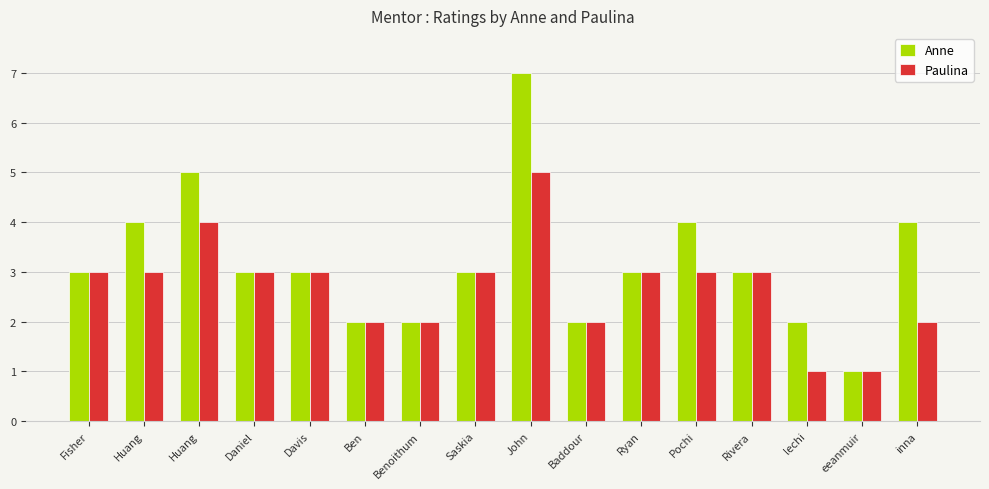

Does the chart contain any negative values?

No